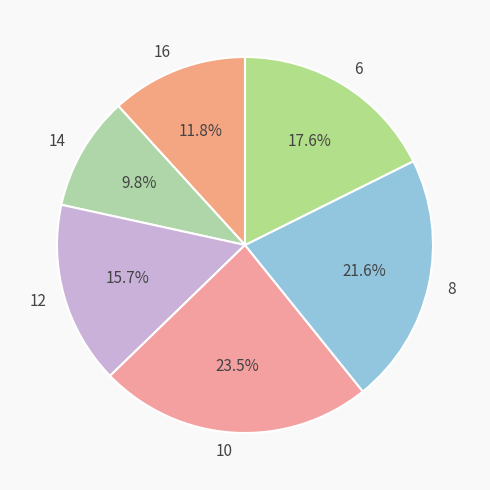

Does 14 account for over 50% of the chart?

No